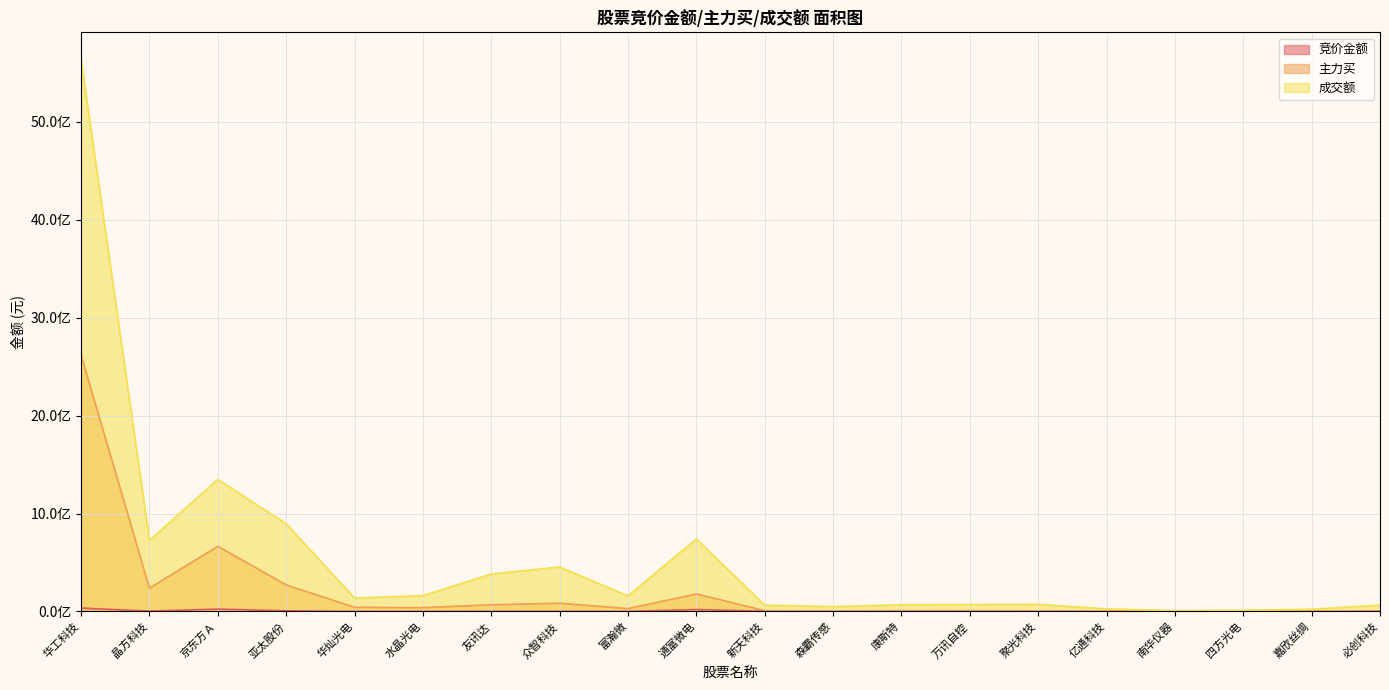

What is the highest value of the 竞价金额 series?

34873740